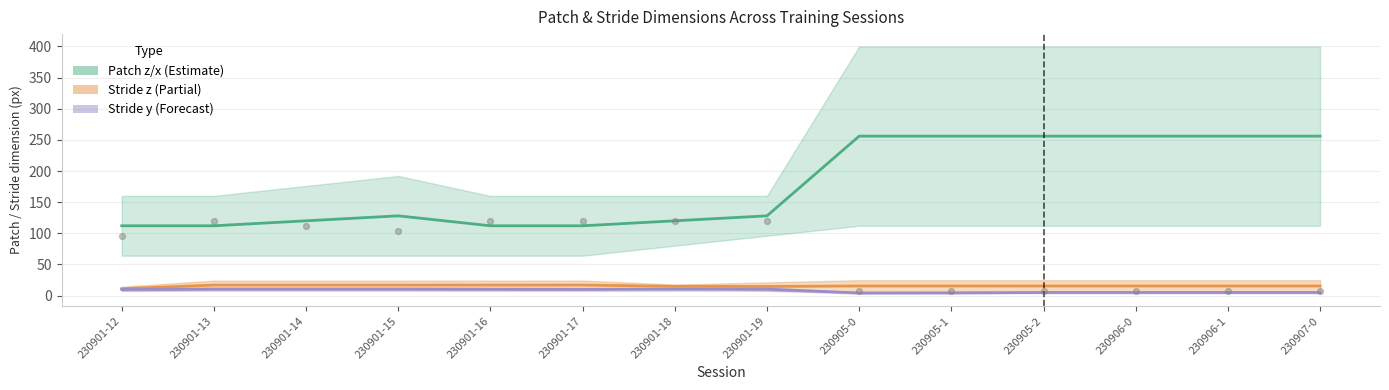

Which series contains the lowest Y value?

Stride y (Forecast)